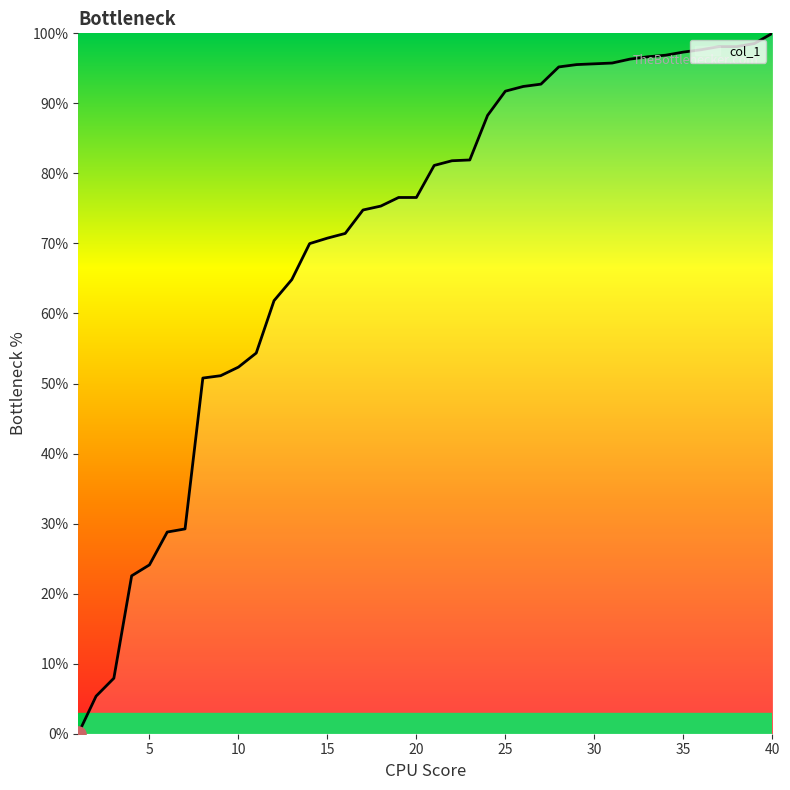

What is the difference between the maximum and minimum values?

100.0